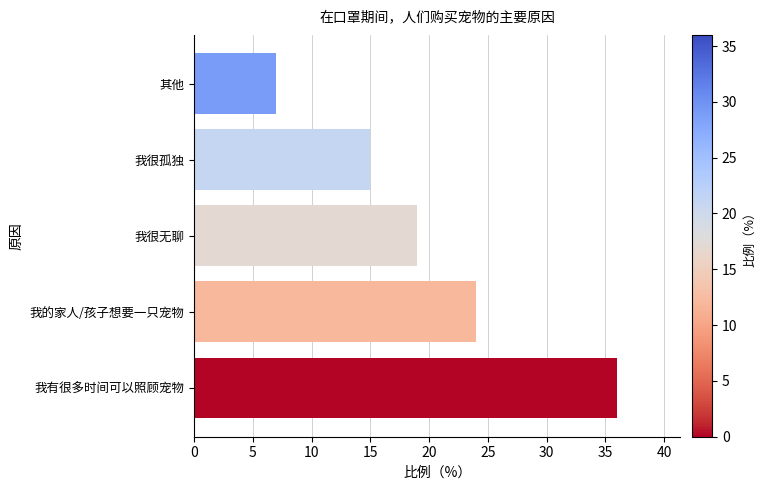

Reading bottom to top, list all the values displayed in this chart.

36	24	19	15	7